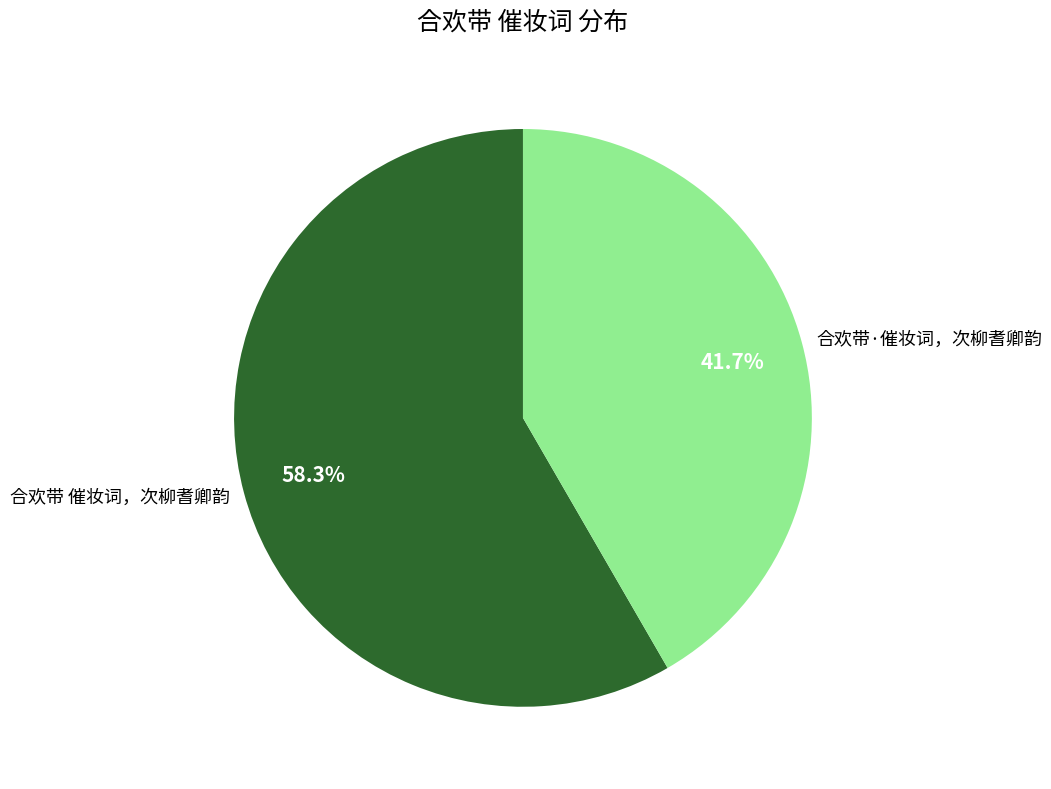

Is there a majority slice in this chart?

Yes